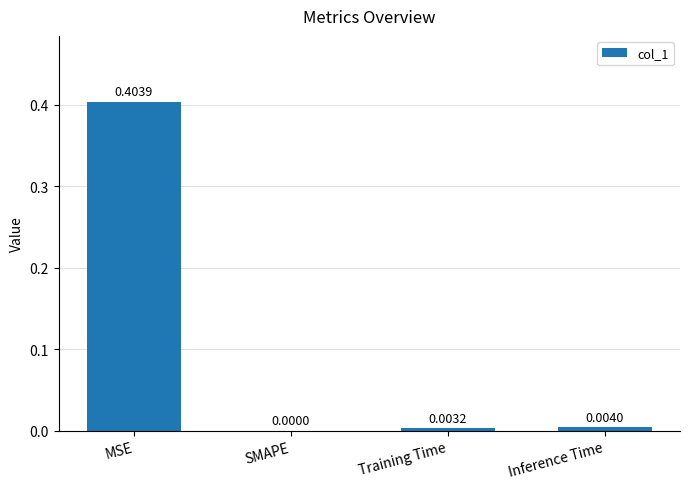

Between Inference Time and MSE, which is larger?

MSE